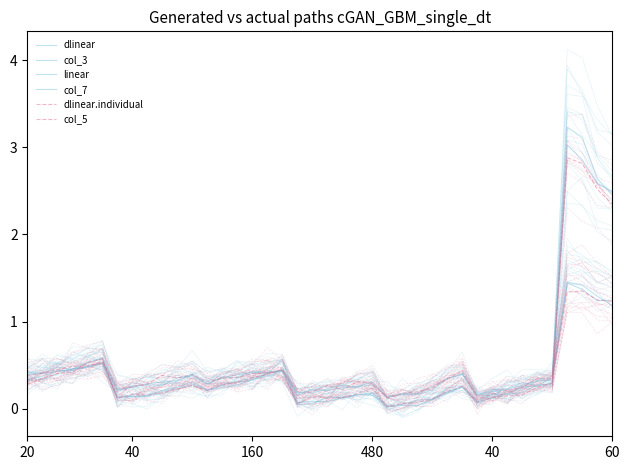

At which category is the sum across all series the highest?

36